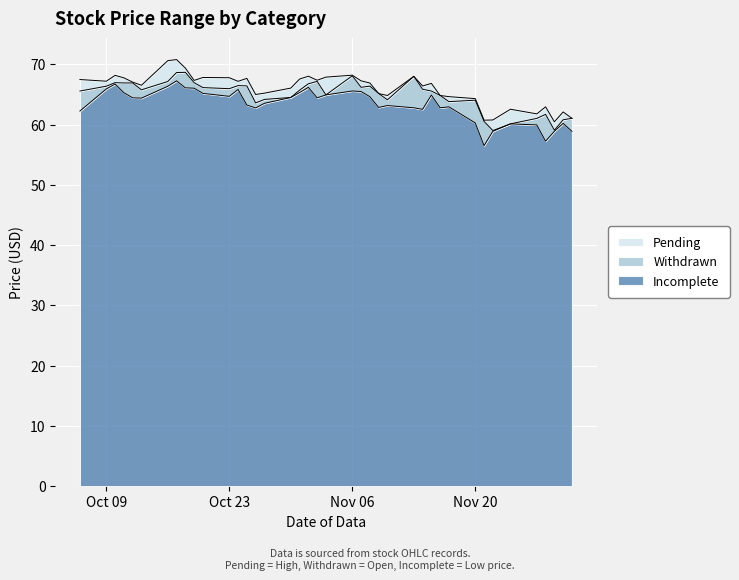

True or false: Withdrawn and Pending intersect in this chart.

False